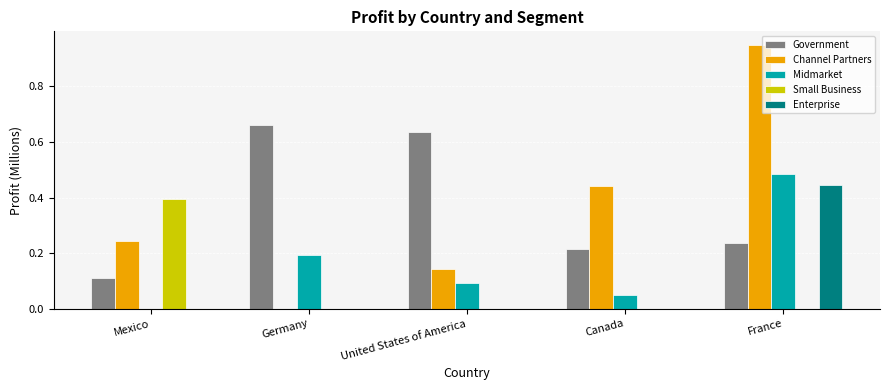

Are the bars grouped side by side (vs. stacked)?

Yes